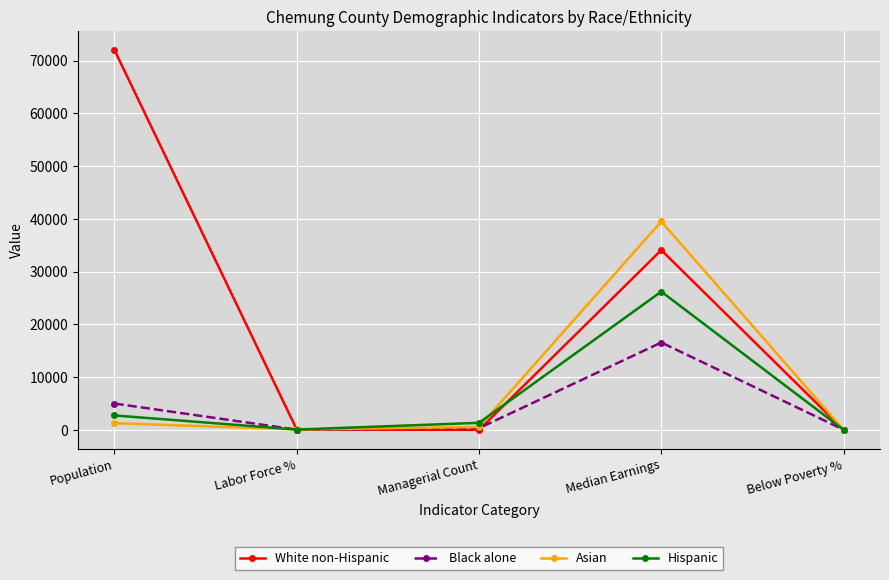

Is this an area chart (filled region under the line)?

No